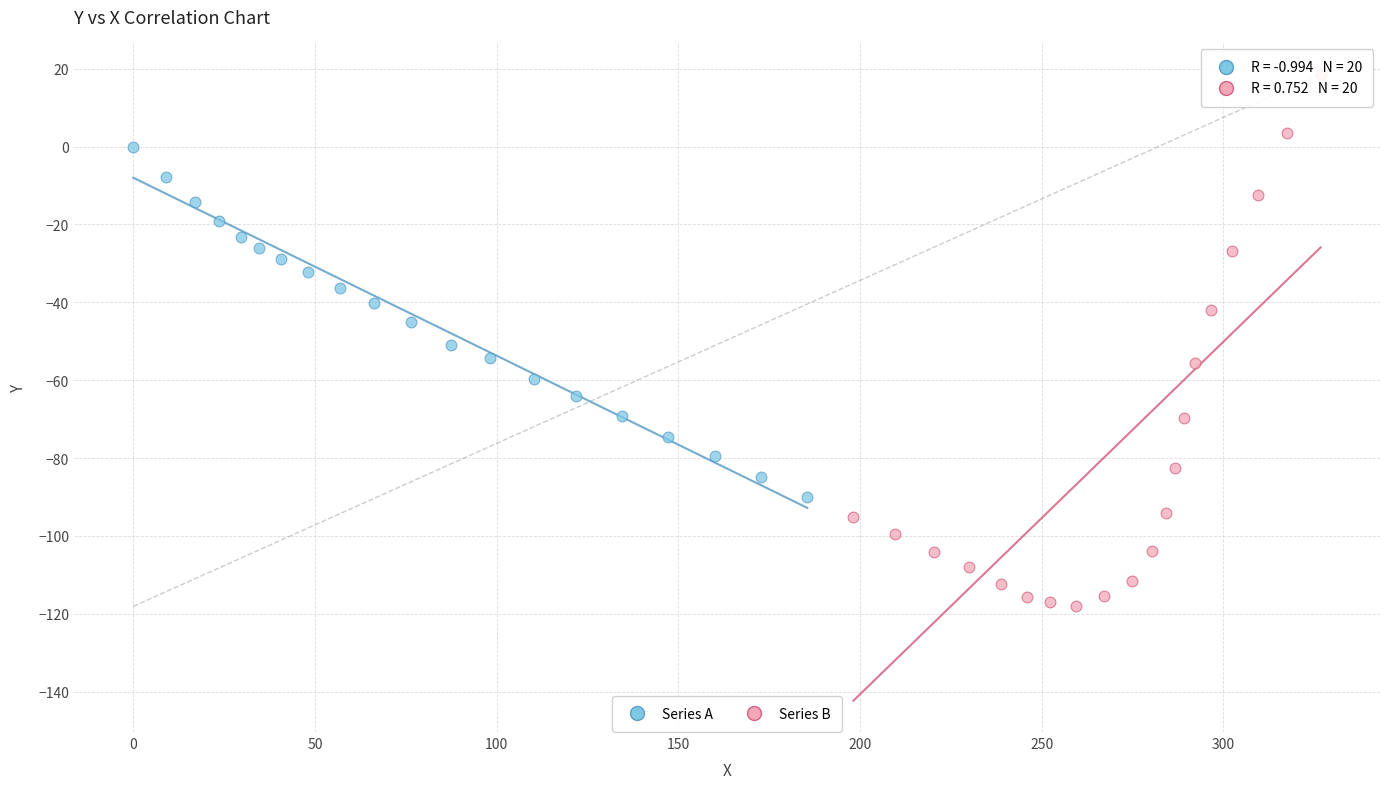

Which series has the largest Y range (max minus min)?

Series B